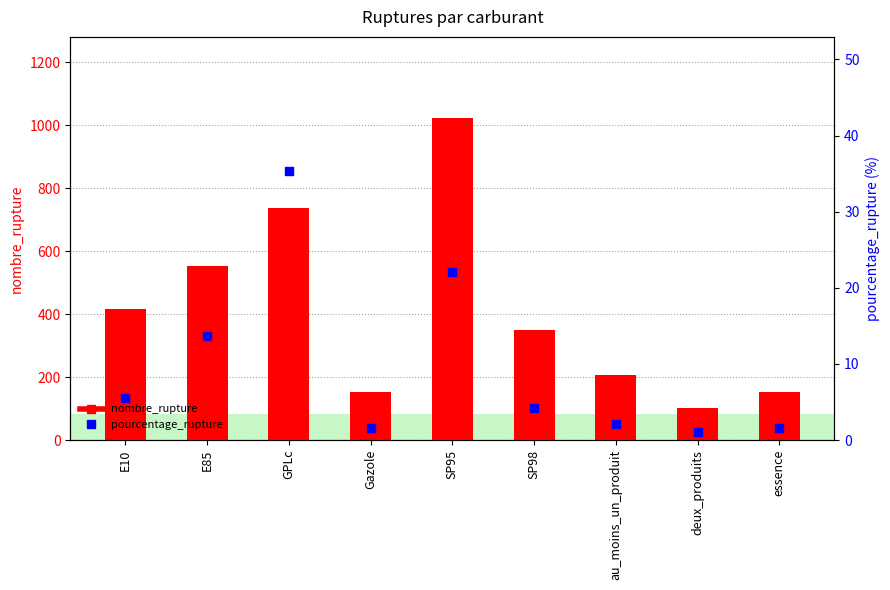

What is the total value across all series at GPLc?

773.3